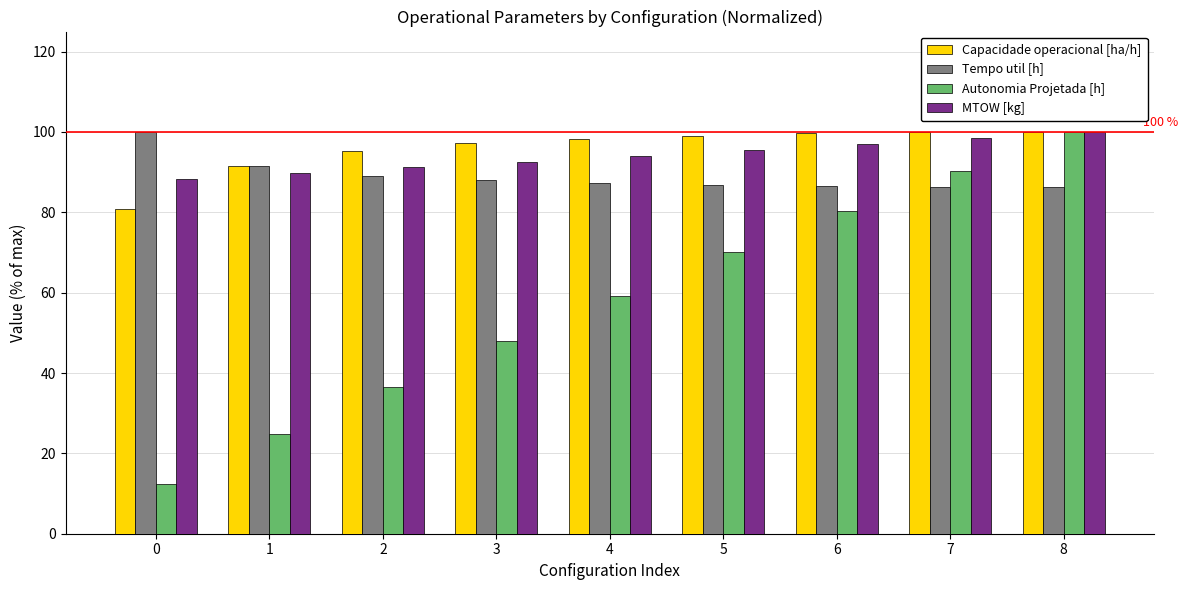

What is the sum of all Capacidade operacional [ha/h] values?

861.9